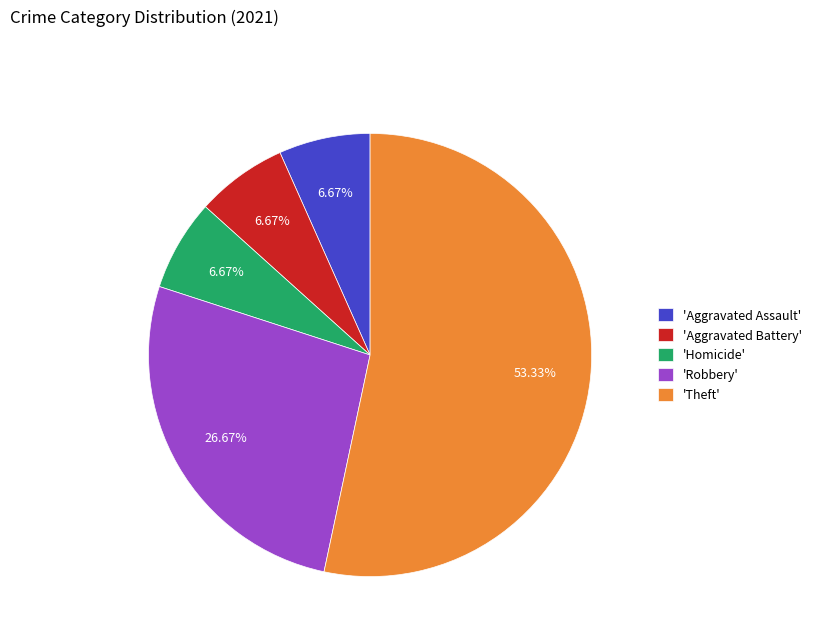

What is the majority slice?

'Theft'